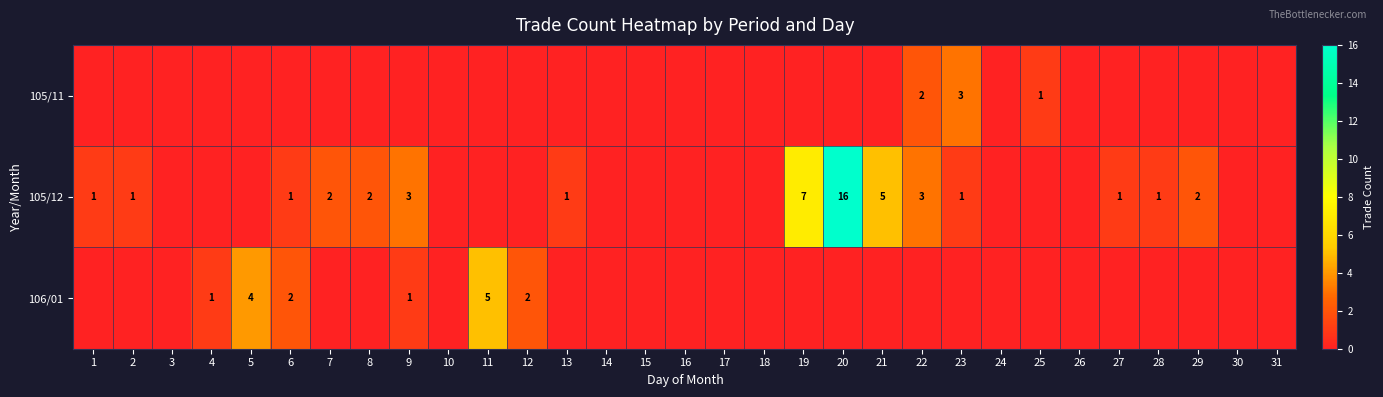

True or false: 105/11 has a value of 1 at 25.

True